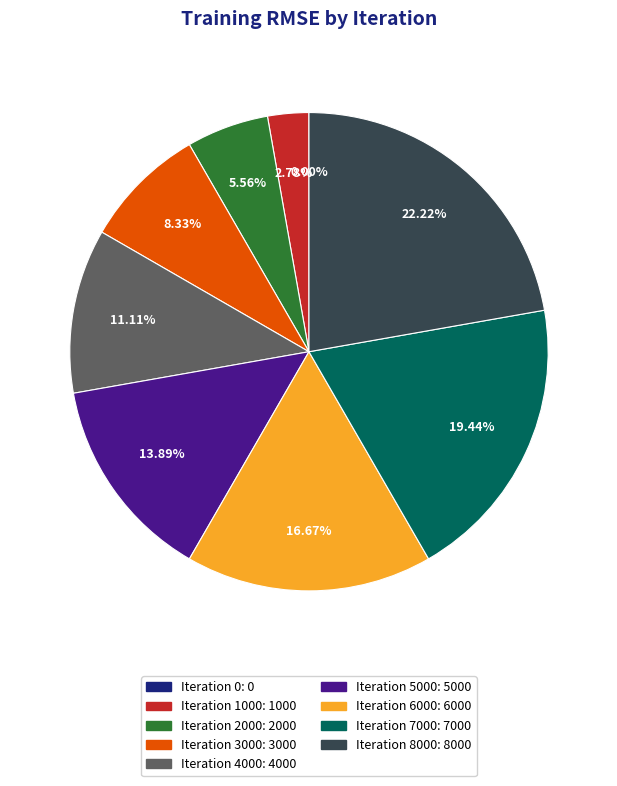

Does Iteration 4000 account for over 50% of the chart?

No